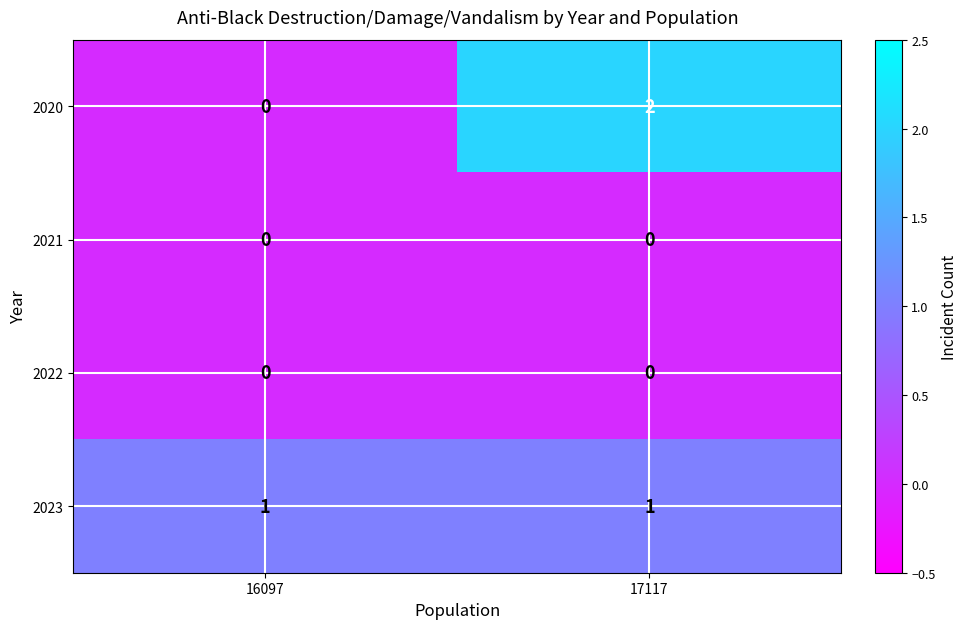

Count the number of categories in the chart.

2